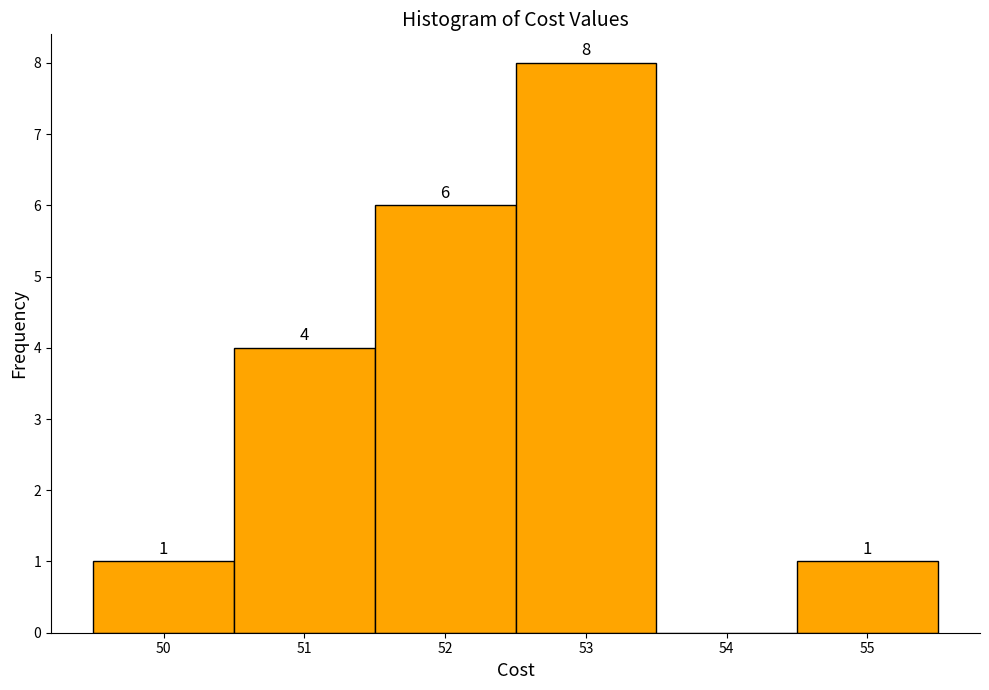

Which range on the x-axis has the tallest bar?

52.5 to 53.5